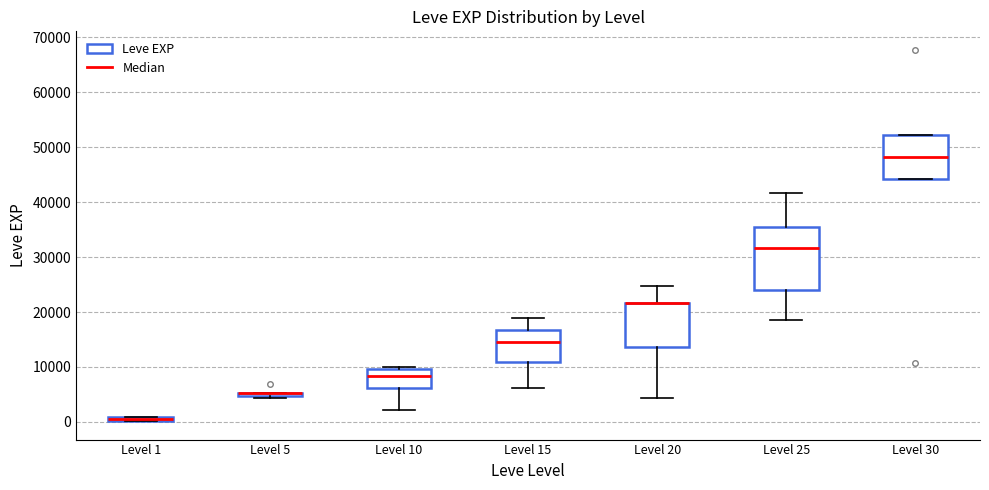

Comparing the boxes themselves (not the whiskers), which one is the tallest?

Level 25